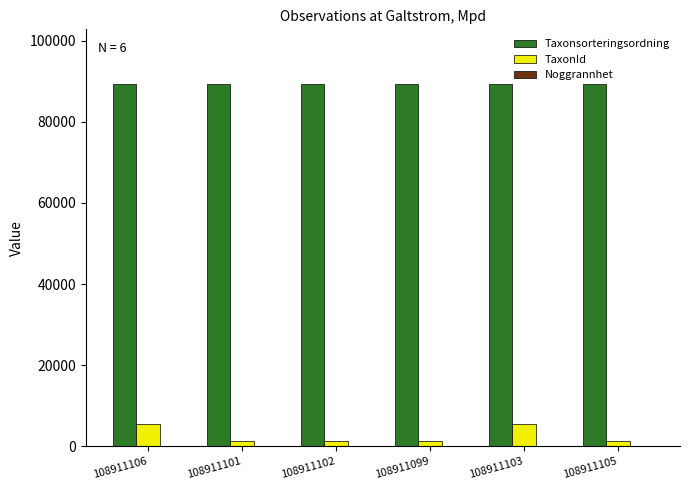

Is it true that Taxonsorteringsordning equals 19283 at 108911106?

False